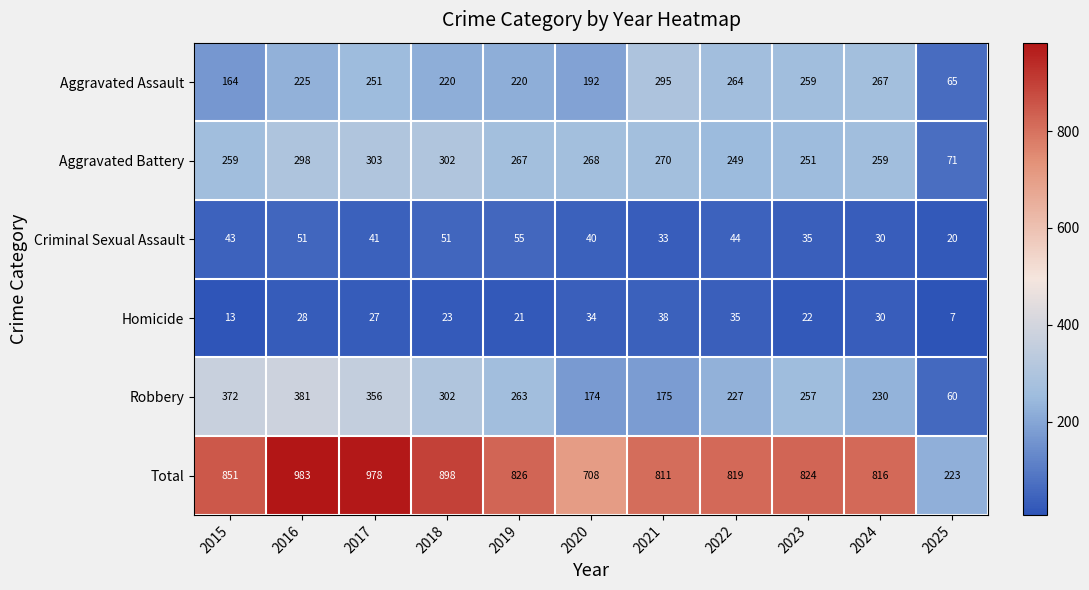

At 2019, list the series in order from smallest to largest.

Homicide, Criminal Sexual Assault, Aggravated Assault, Robbery, Aggravated Battery, Total